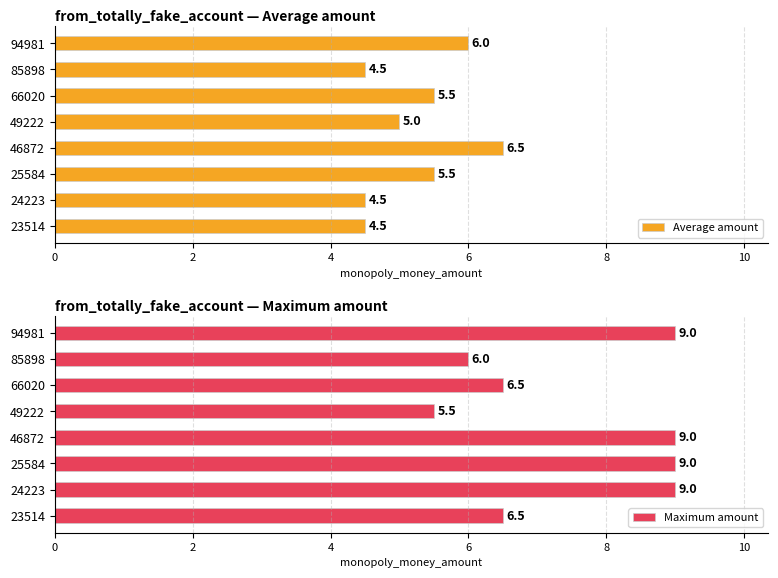

Are the bars horizontal?

Yes